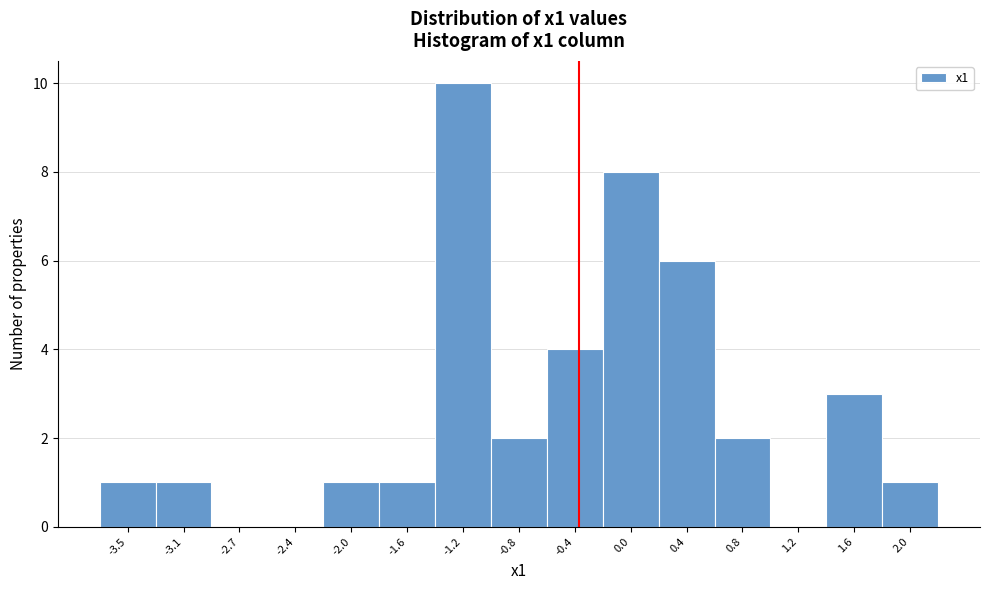

How tall is the bar that spans -0.20 to 0.20 on the x-axis? Neither the bar edges nor the heights are printed on the chart, so give them approximately, as read against the axes.

8